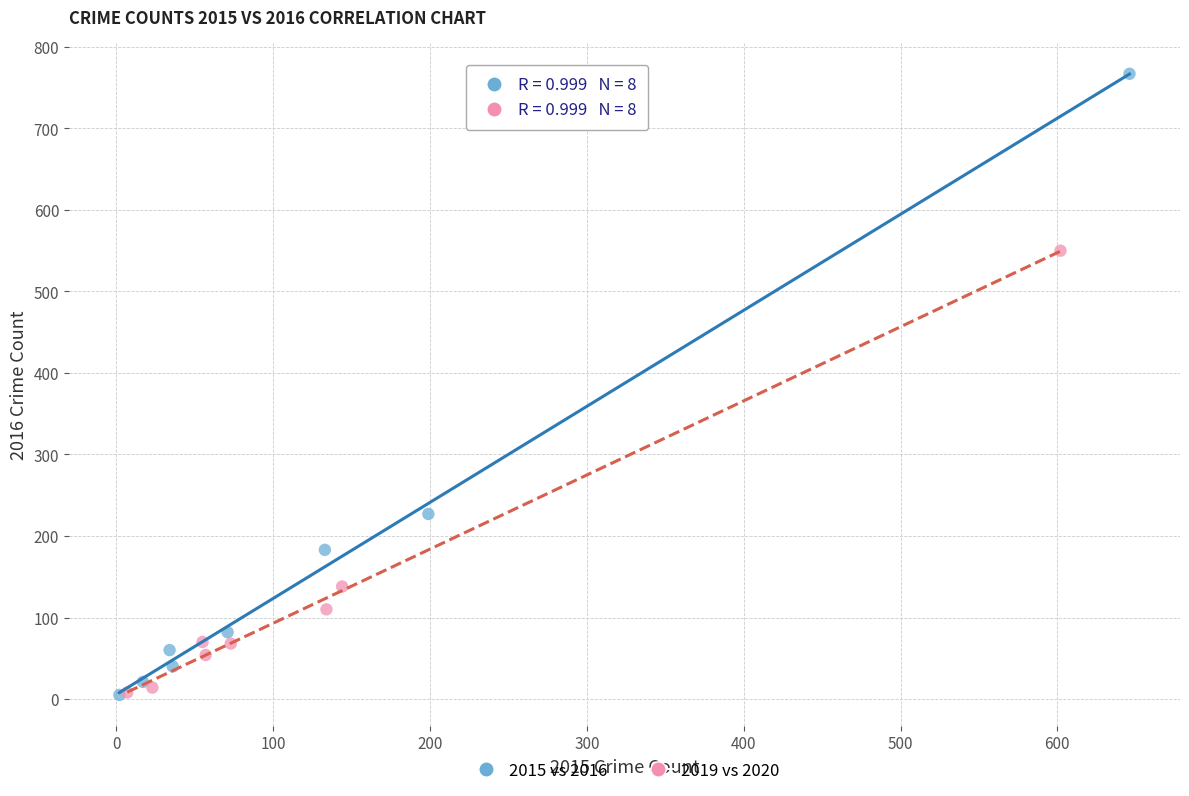

Which series reaches the maximum Y coordinate?

2015 vs 2016